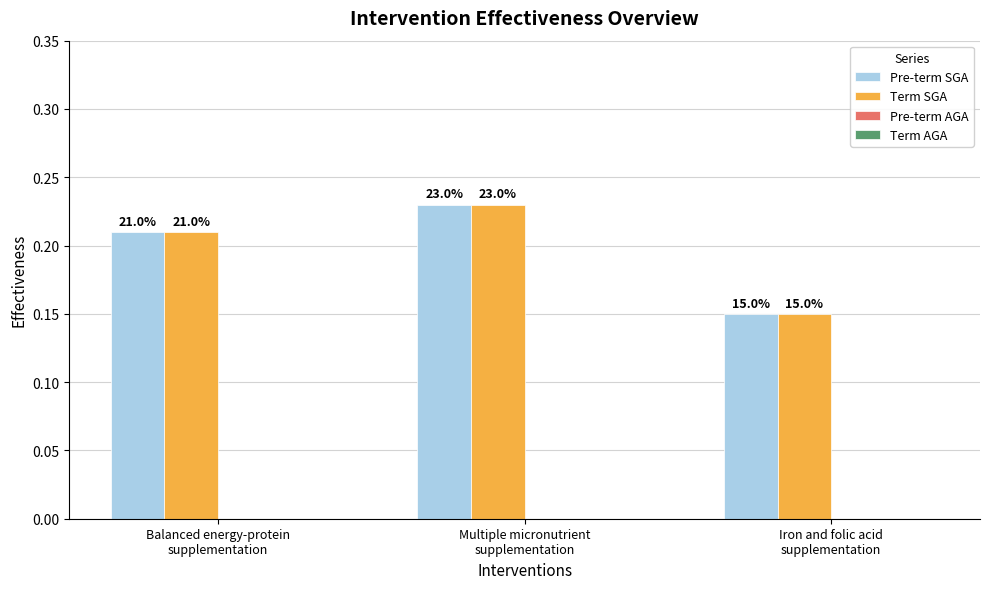

How many groups of bars are there?

3